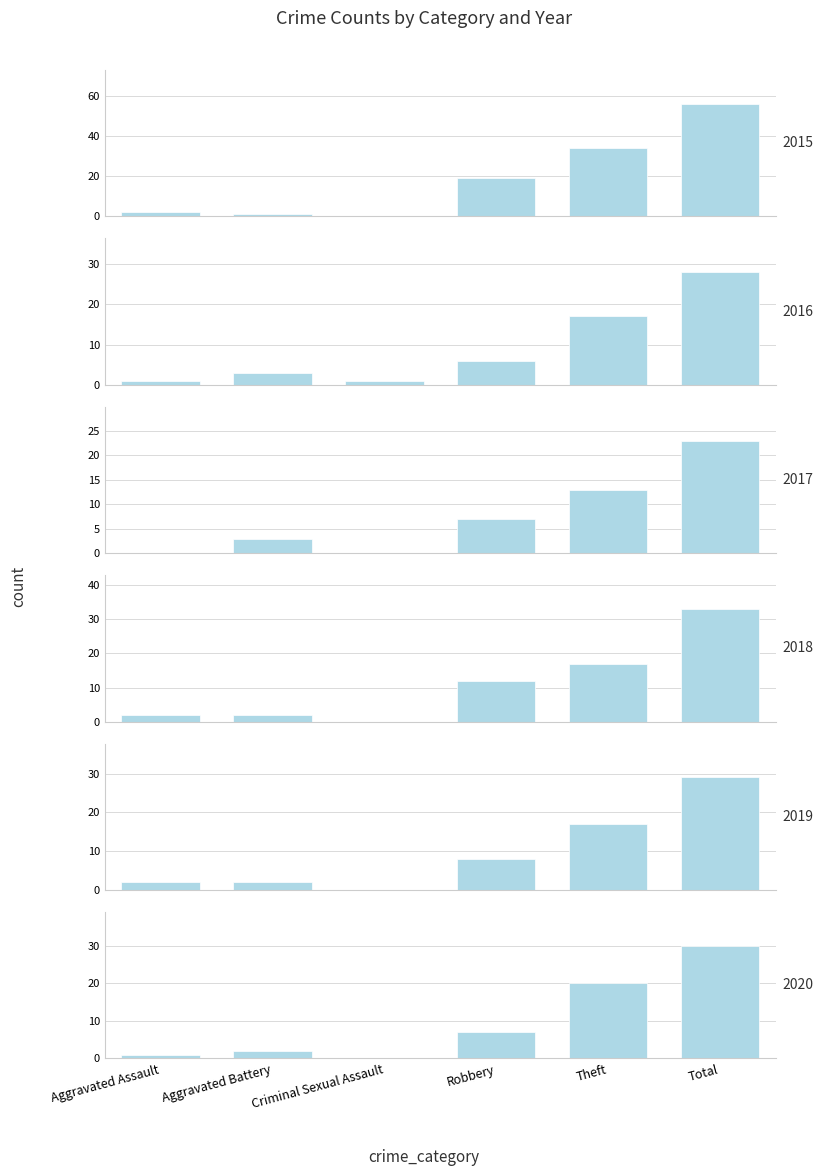

What is the average value of the 2016 series?

9